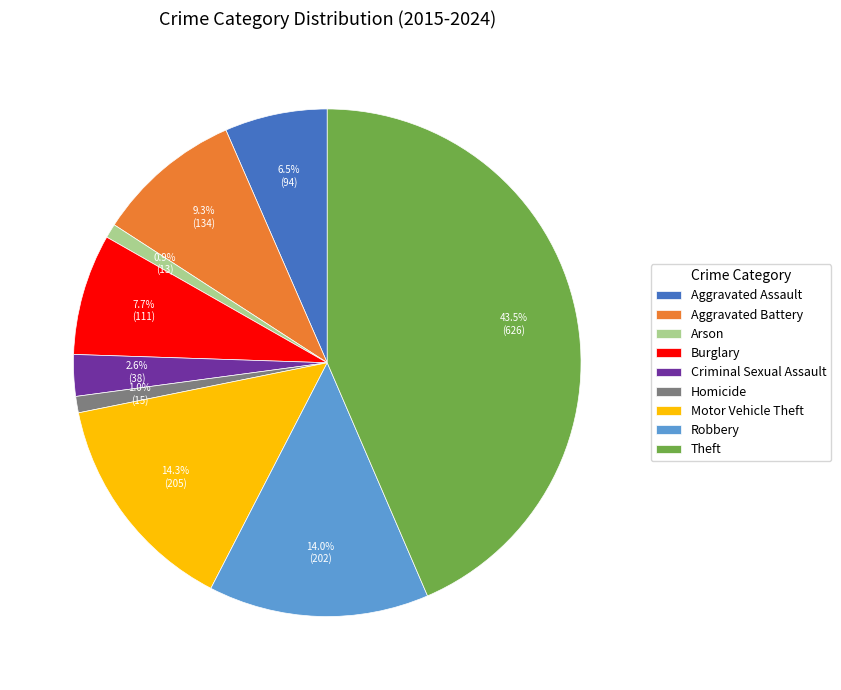

Which has a higher value, Robbery or Theft?

Theft